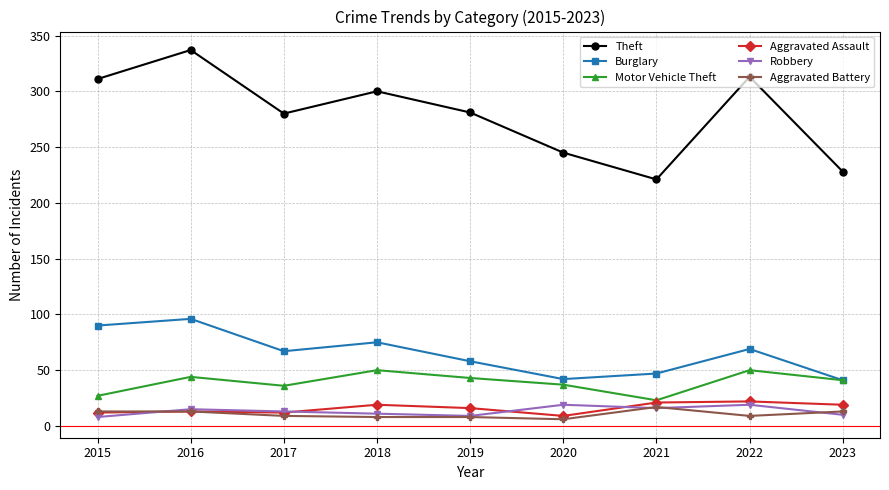

What is the approximate value of Aggravated Battery at 2016?

13